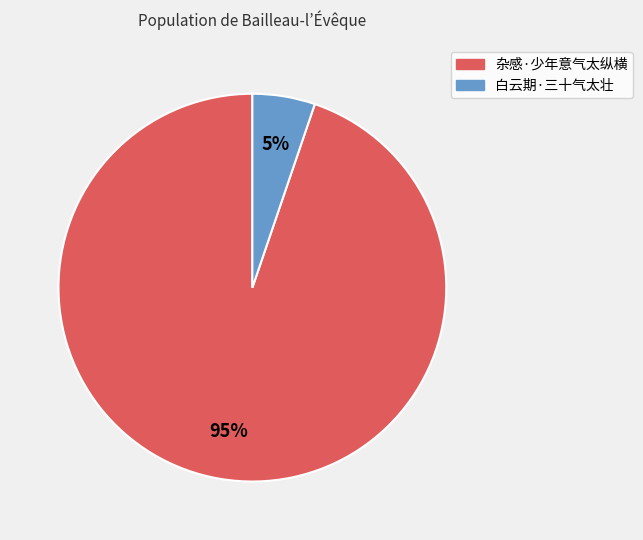

To the nearest percent, what percentage of the pie is 杂感·少年意气太纵横?

95%